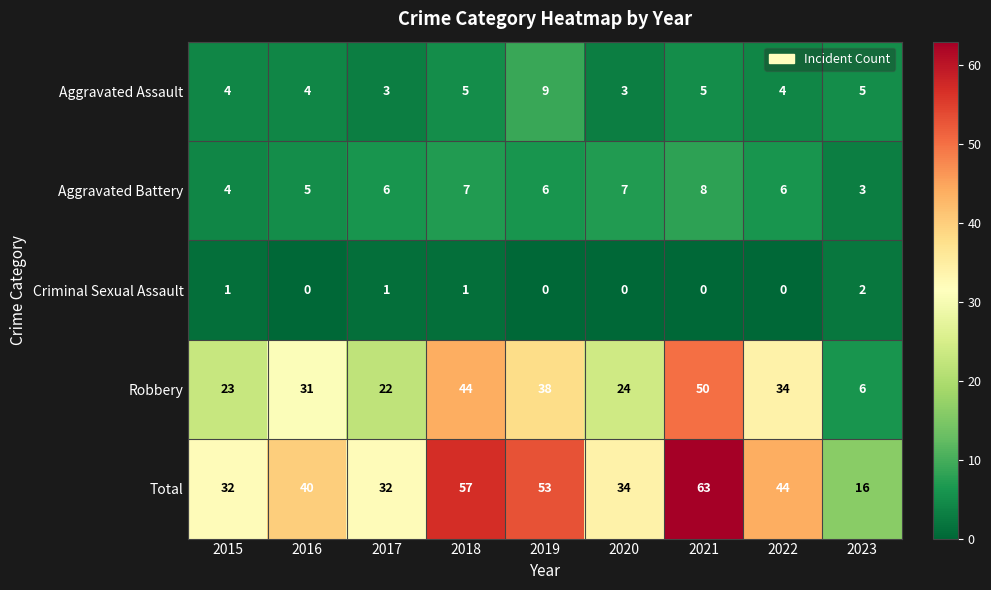

What is the approximate value of Aggravated Battery at 2017?

6